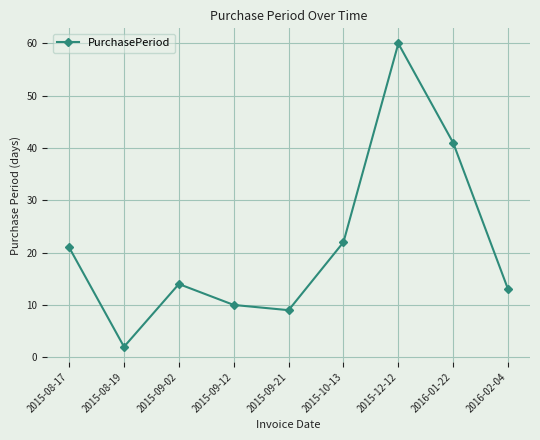

What is the label of the 3rd point from the left?

2015-09-02